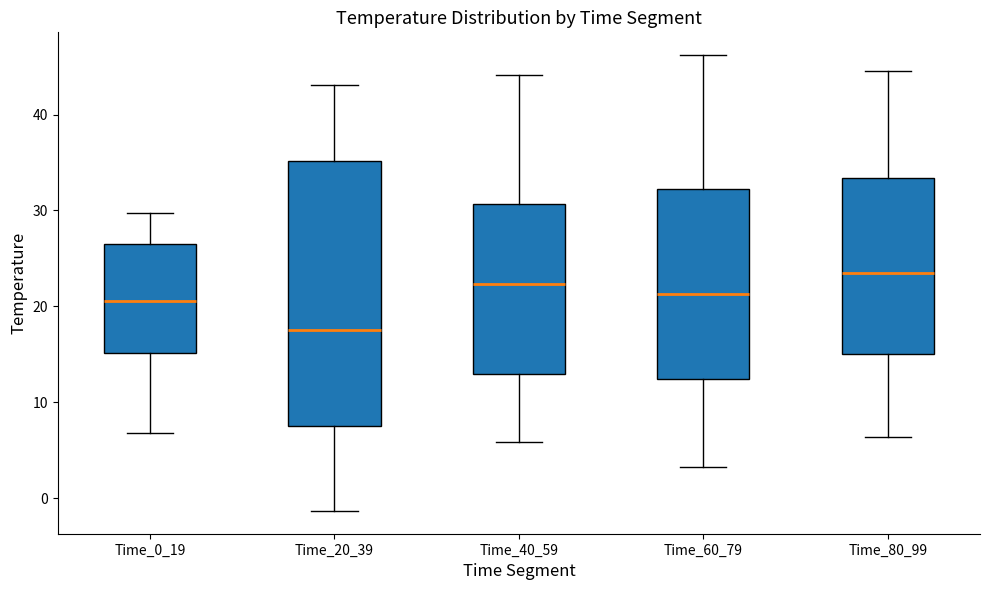

Reading left to right, transcribe this box plot: for each box, give where its median line is, the range the box spans, and where its two whiskers end, as read against the y-axis. The values are not printed on the chart, so give them approximately, as read against the axis.

Time_0_19: median 21, box 15 to 26, whiskers 7 to 30
Time_20_39: median 17, box 8 to 35, whiskers -1 to 43
Time_40_59: median 22, box 13 to 31, whiskers 6 to 44
Time_60_79: median 21, box 12 to 32, whiskers 3 to 46
Time_80_99: median 24, box 15 to 33, whiskers 6 to 45